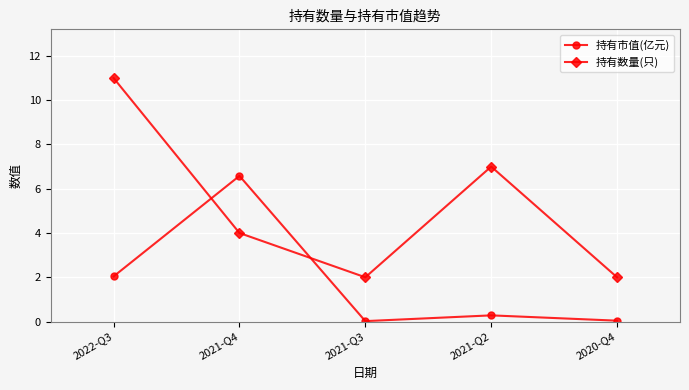

The value of 持有数量(只) at 2021-Q2 is 12.2. True or false?

False